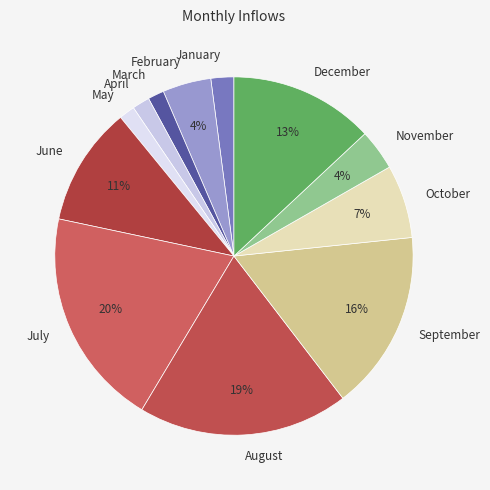

Which has a higher value, June or May?

June